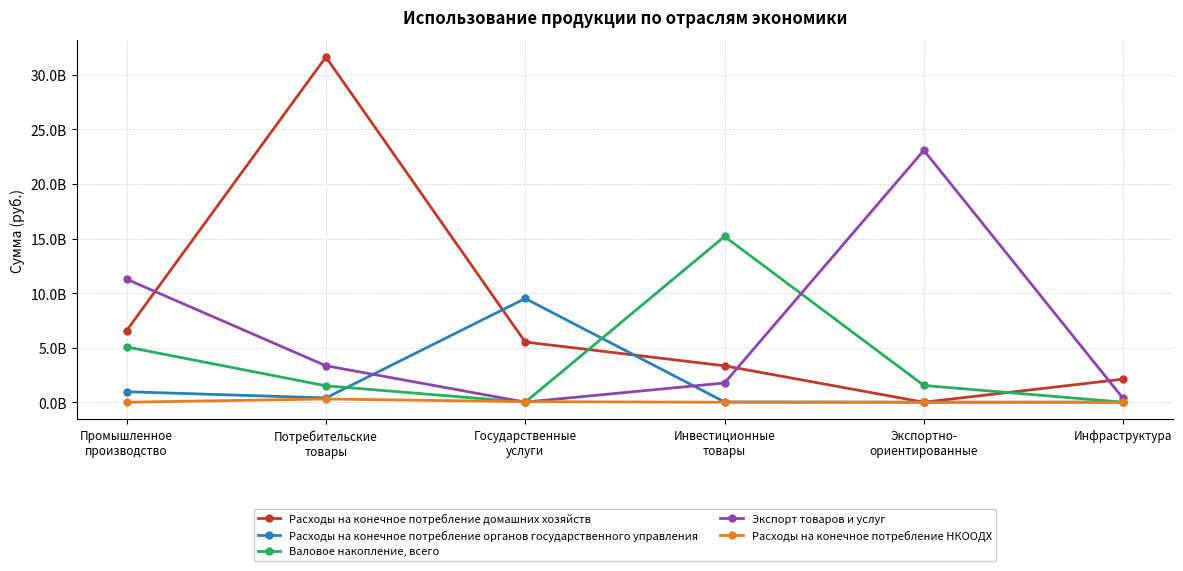

At which label is Валовое накопление, всего closest to 7597252335?

Промышленное
производство